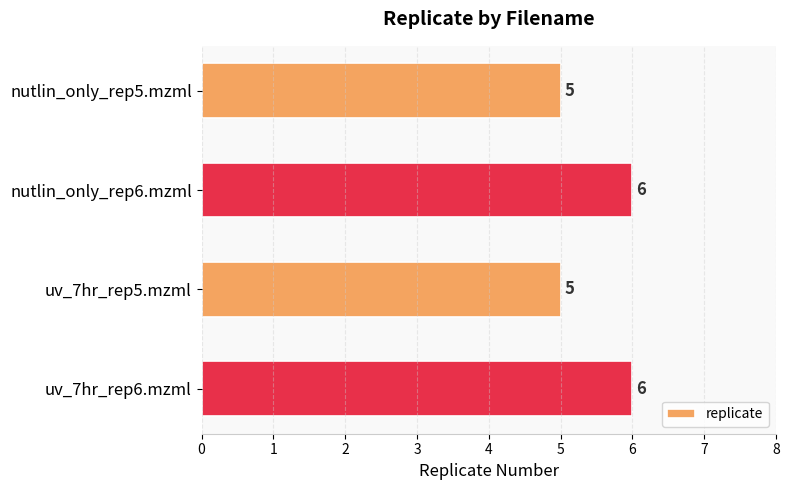

What is the sum of all values?

22